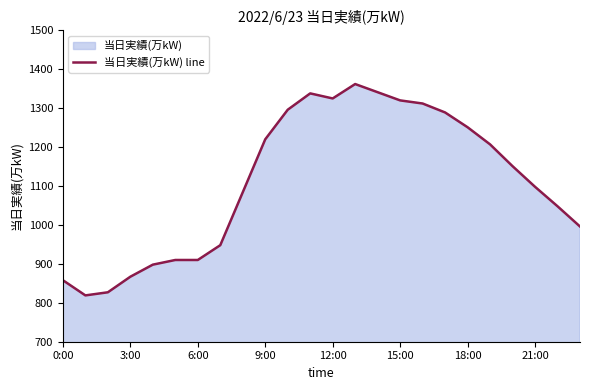

The value at 0:00 is 179. True or false?

False